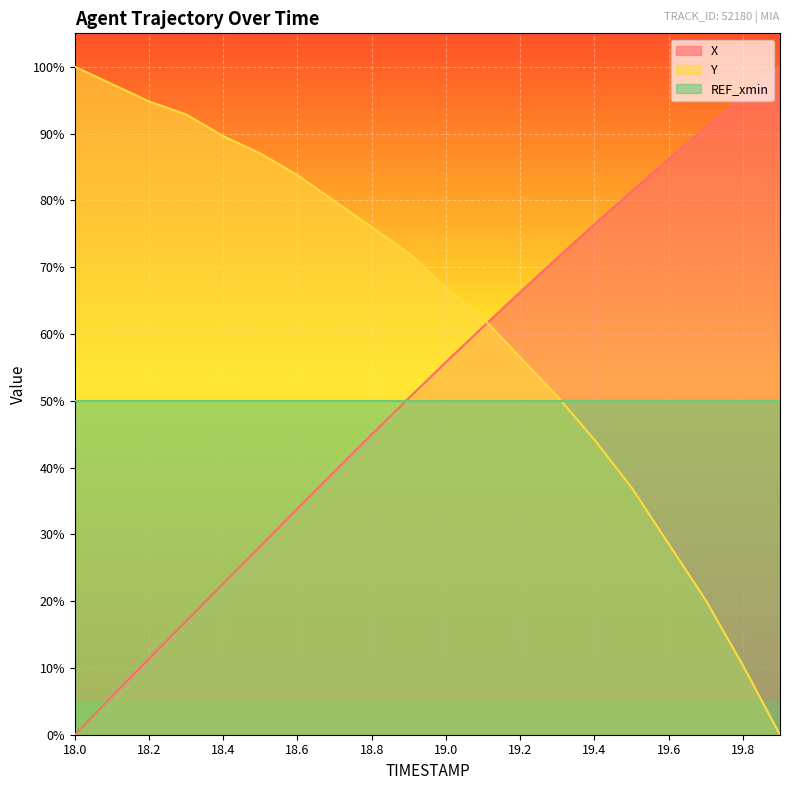

Count the number of categories in the chart.

20